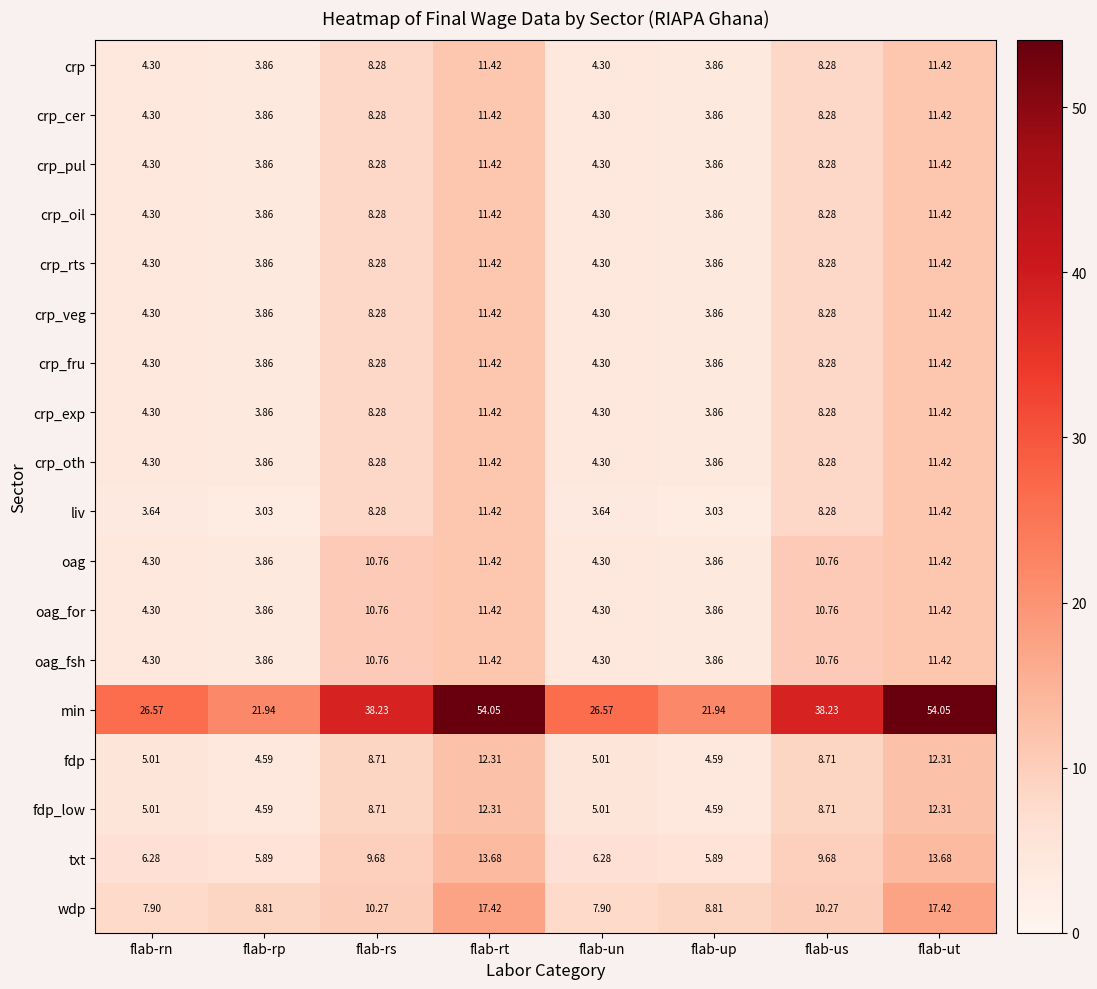

Which series has the largest total across all categories?

min